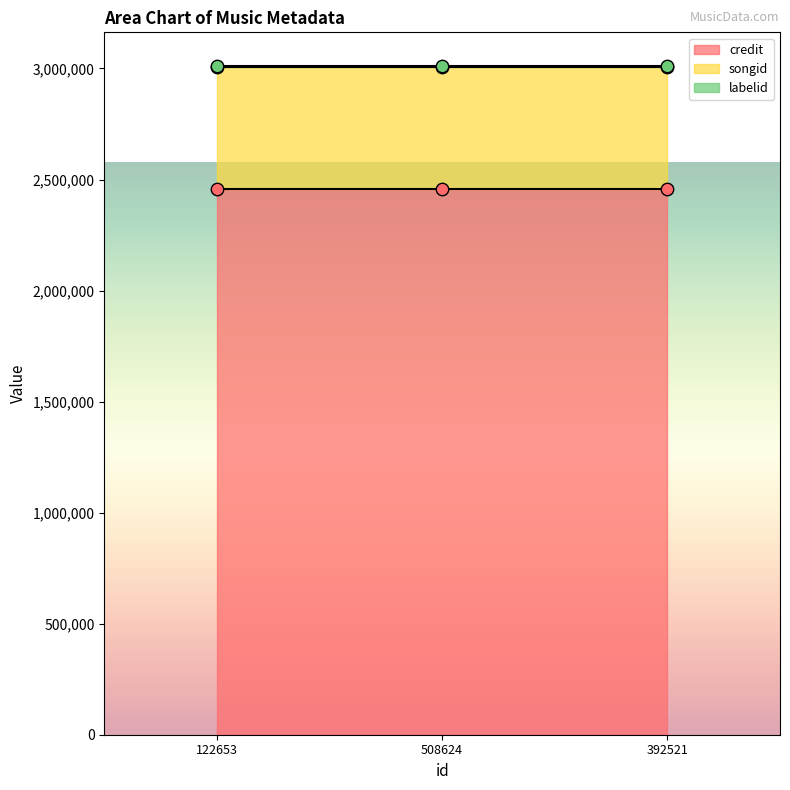

What is the total value across all series at 392521?

3012137